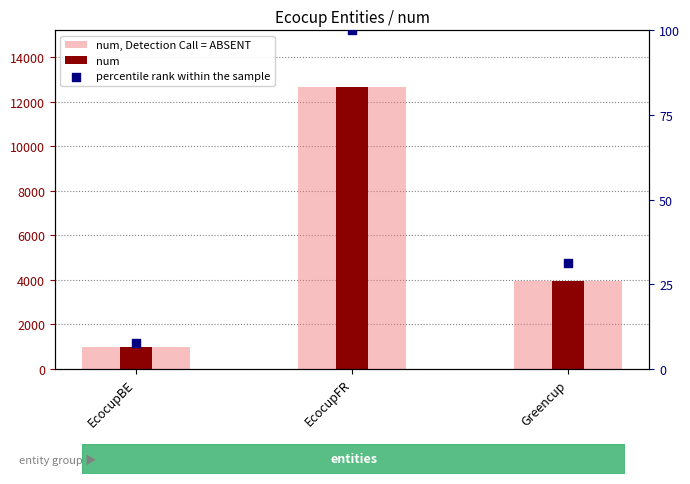

Which series has the largest total across all categories?

num, Detection Call = ABSENT